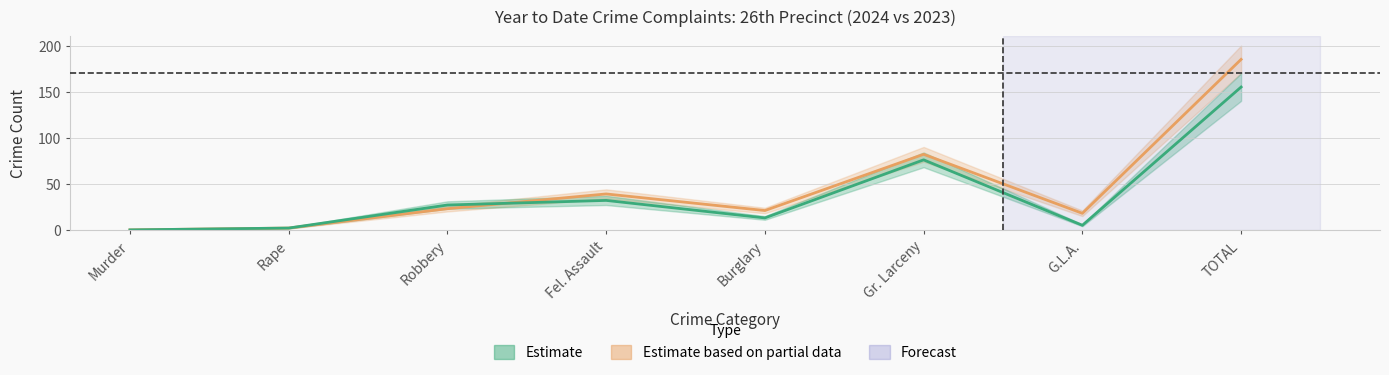

Reading left to right, transcribe all the data shown in this chart.

Estimate based on partial data: Murder=0	Rape=2	Robbery=23	Fel. Assault=39	Burglary=21	Gr. Larceny=82	G.L.A.=18	TOTAL=185
Estimate: Murder=0	Rape=2	Robbery=27	Fel. Assault=32	Burglary=13	Gr. Larceny=76	G.L.A.=5	TOTAL=155